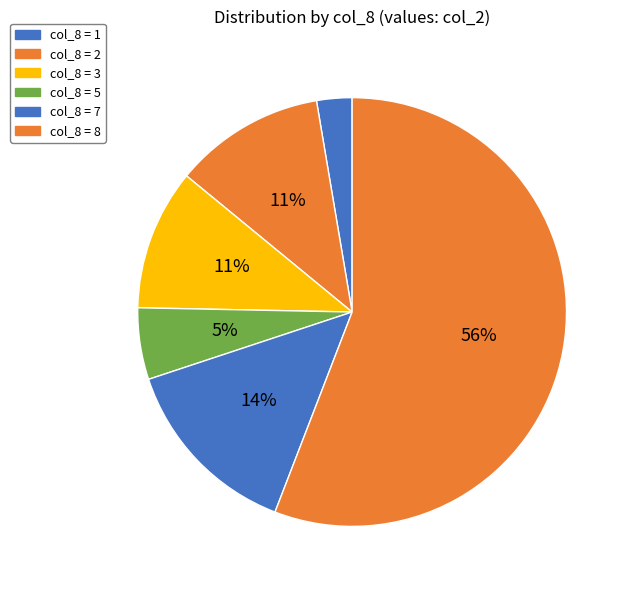

How many segments does this pie chart have?

6